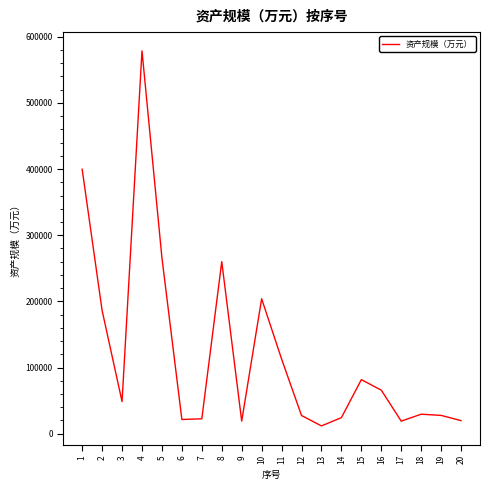

The value at 1 is 166751. True or false?

False